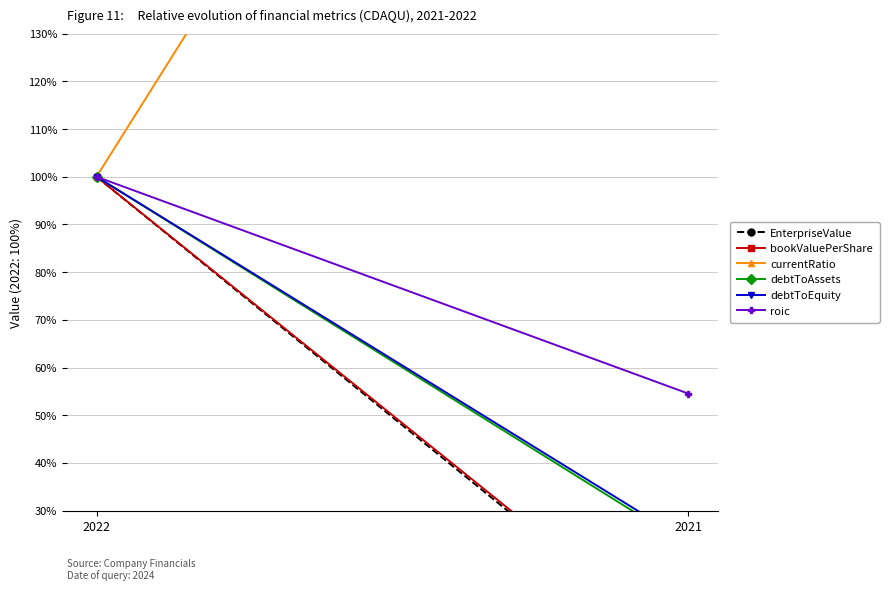

How many lines are shown in the chart?

6